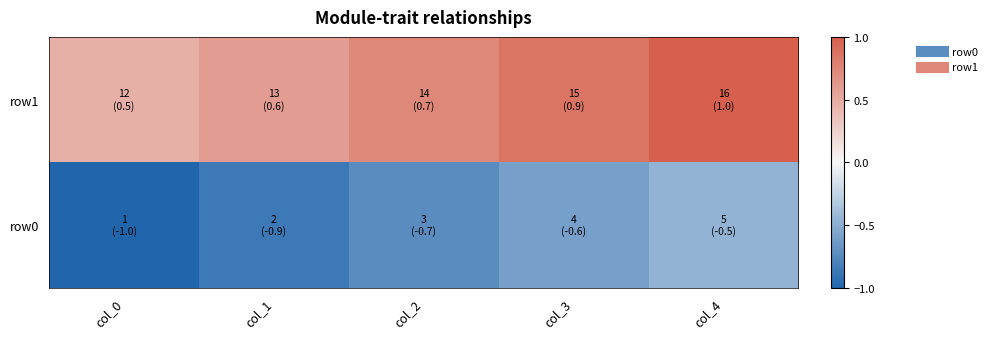

At col_1, list the series in order from smallest to largest.

row0, row1